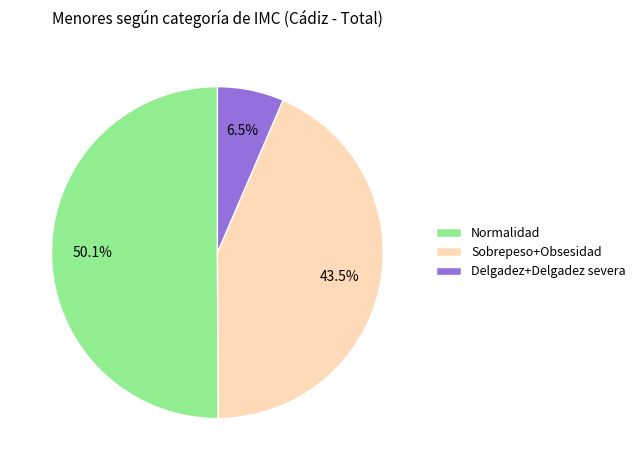

How many slices are in this pie chart?

3